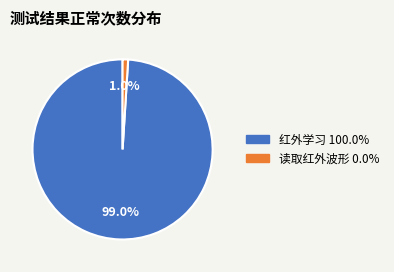

Does 读取红外波形 account for over 50% of the chart?

No